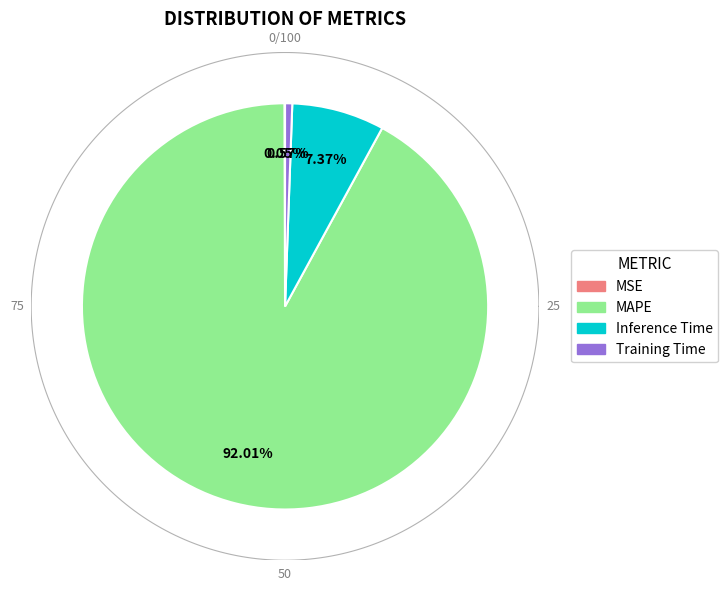

Between MSE and MAPE, which is larger?

MAPE